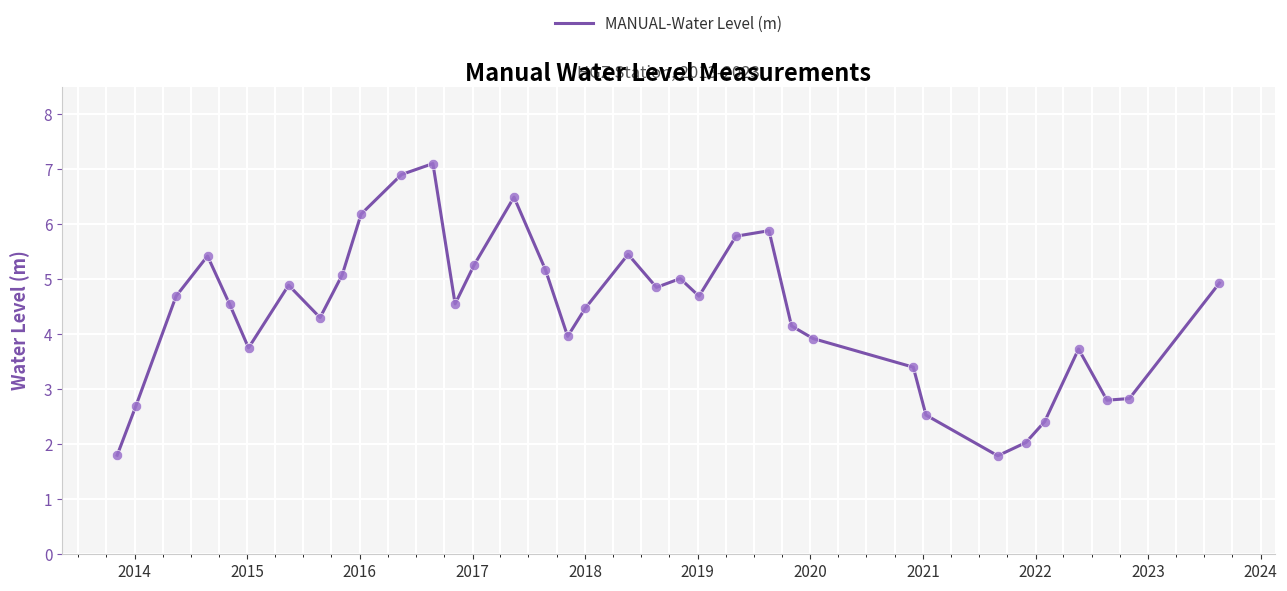

What is the greatest value displayed?

7.1